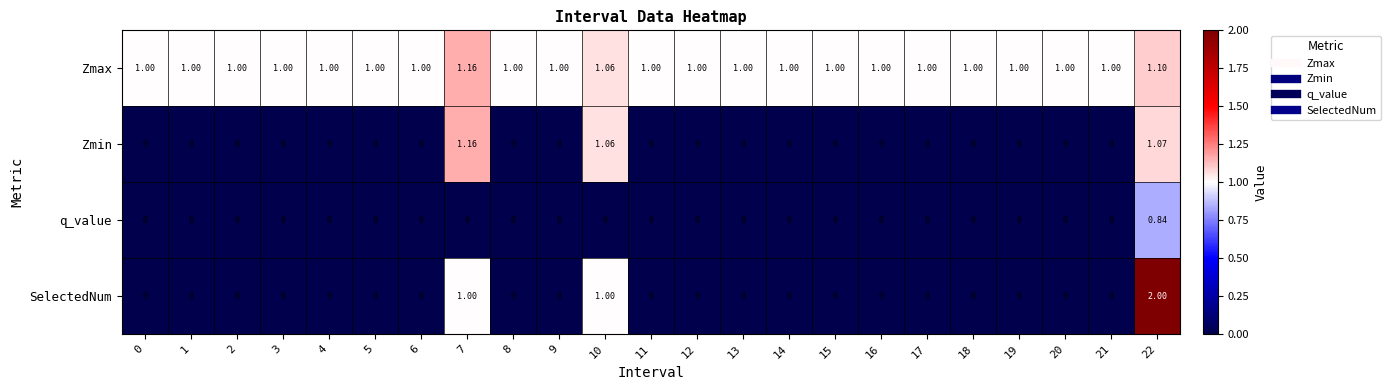

Which series has the widest spread of values?

SelectedNum